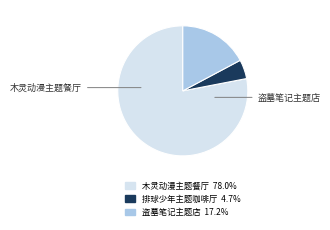

Is there a majority slice in this chart?

Yes